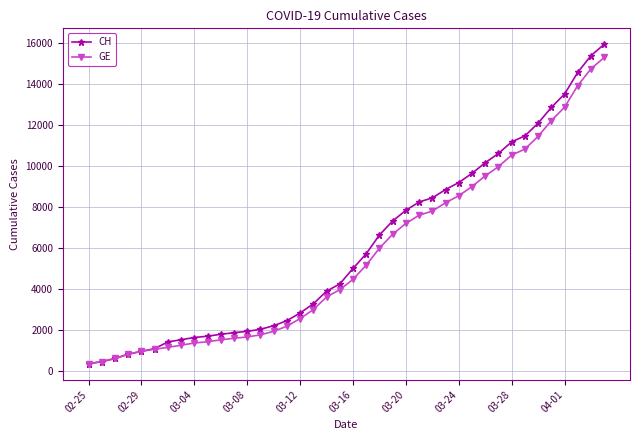

Which series has the largest range (max minus min)?

CH